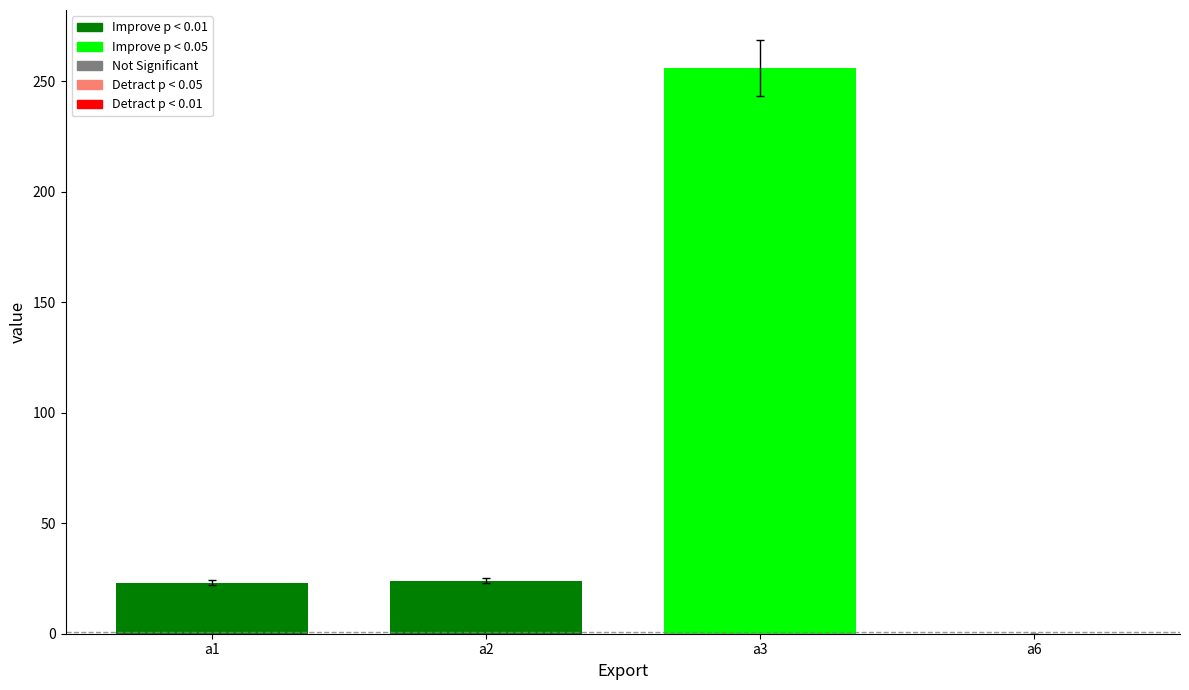

The value at a3 is 404.2. True or false?

False